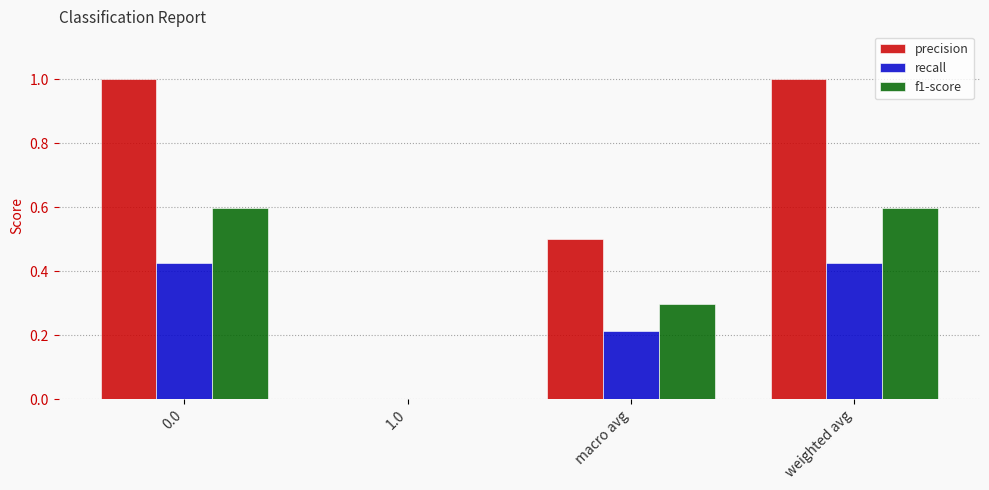

How many groups of bars are there?

4